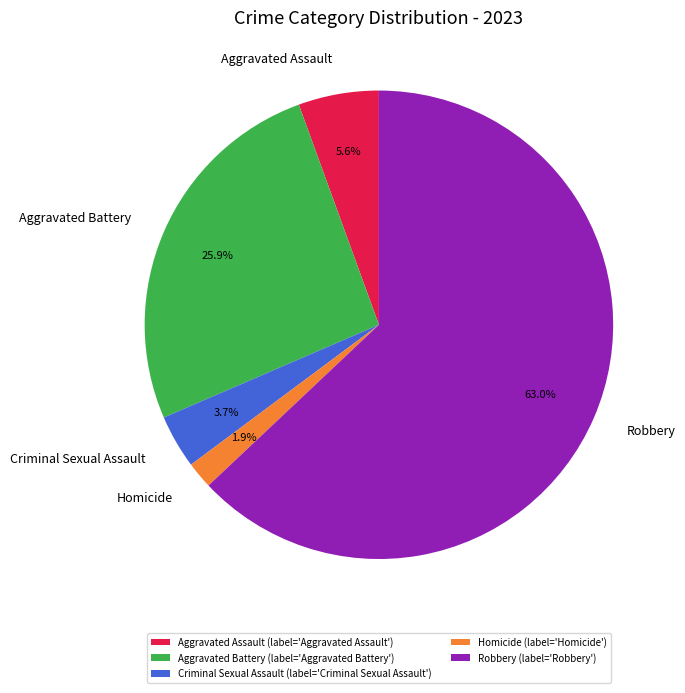

What is the majority slice?

Robbery